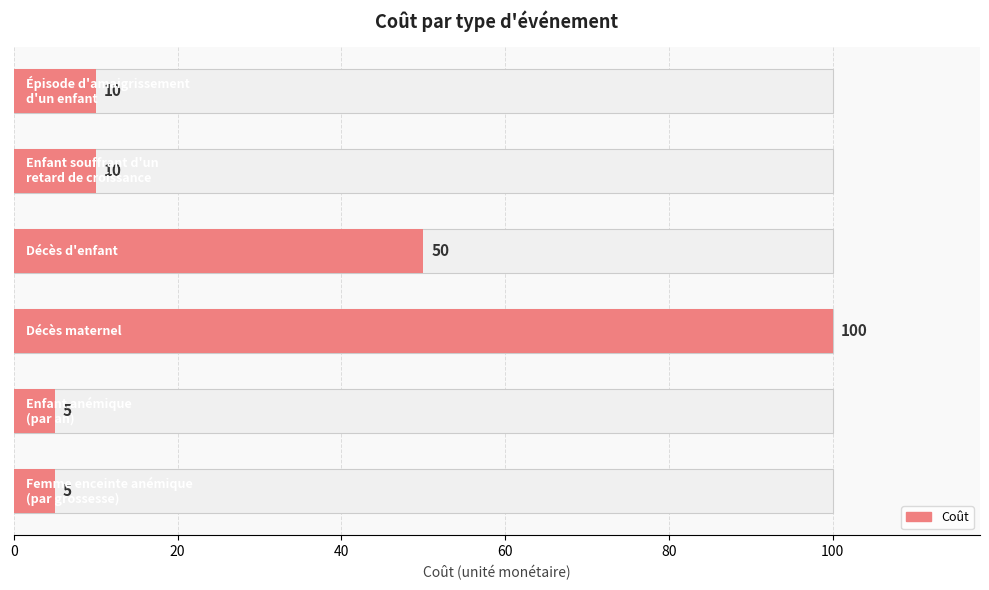

Does the chart contain any negative values?

No